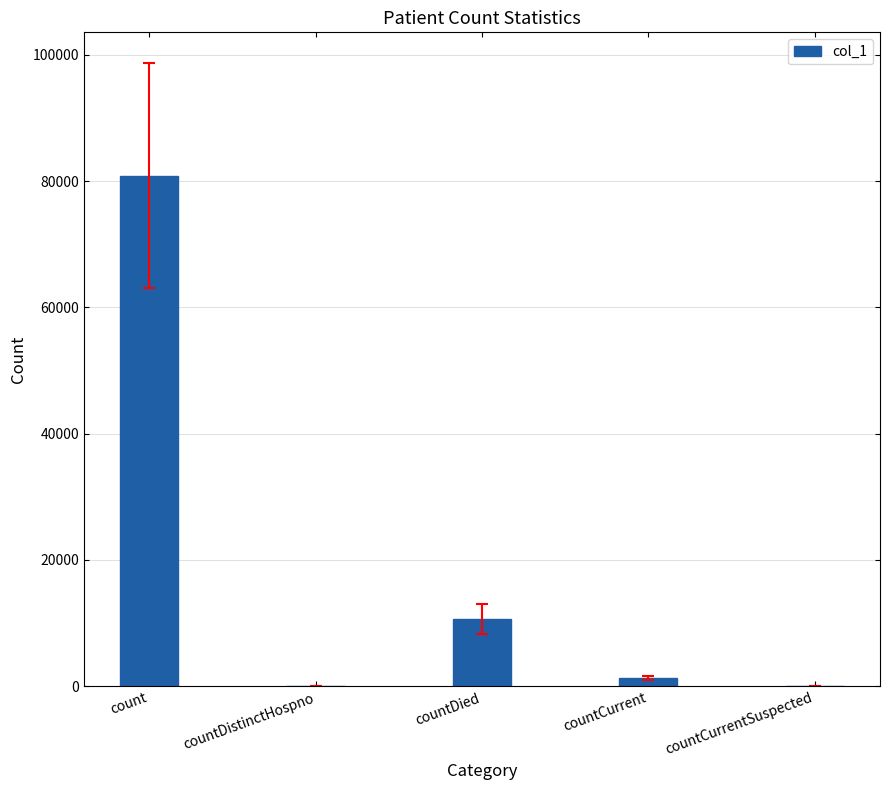

Reading left to right, what are all the values shown in this chart?

80847	0	10693	1298	0